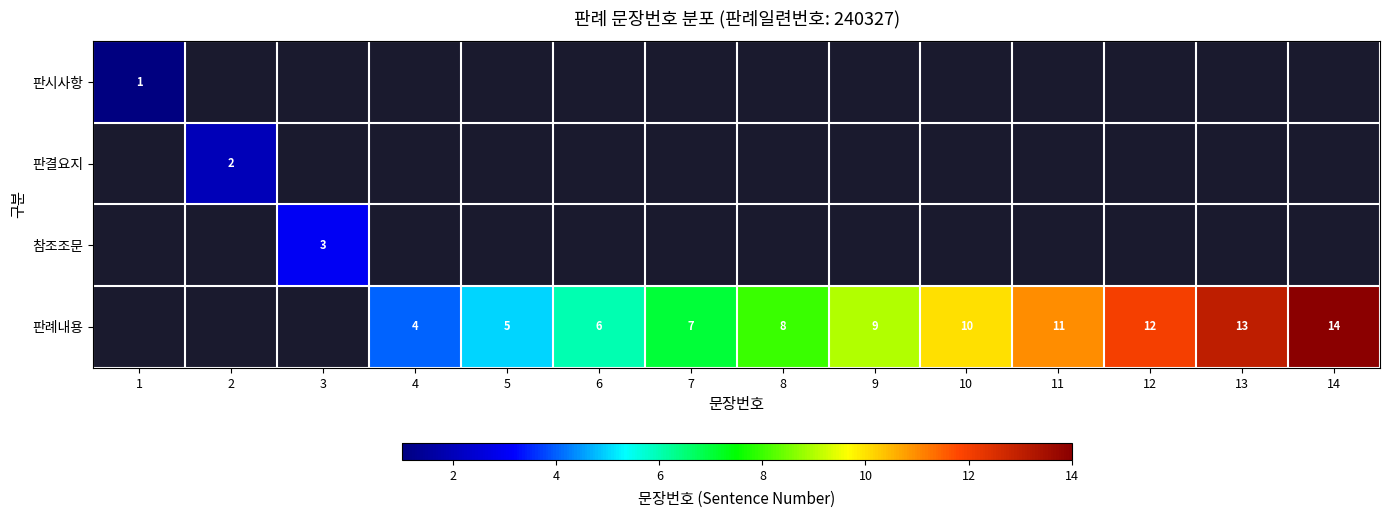

The value of 판례내용 at 7 is 10. True or false?

False